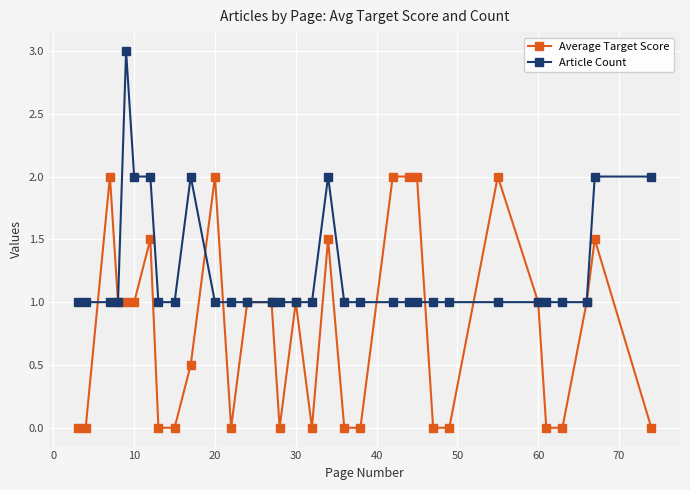

True or false: Average Target Score has more than 0 interior local peaks.

True